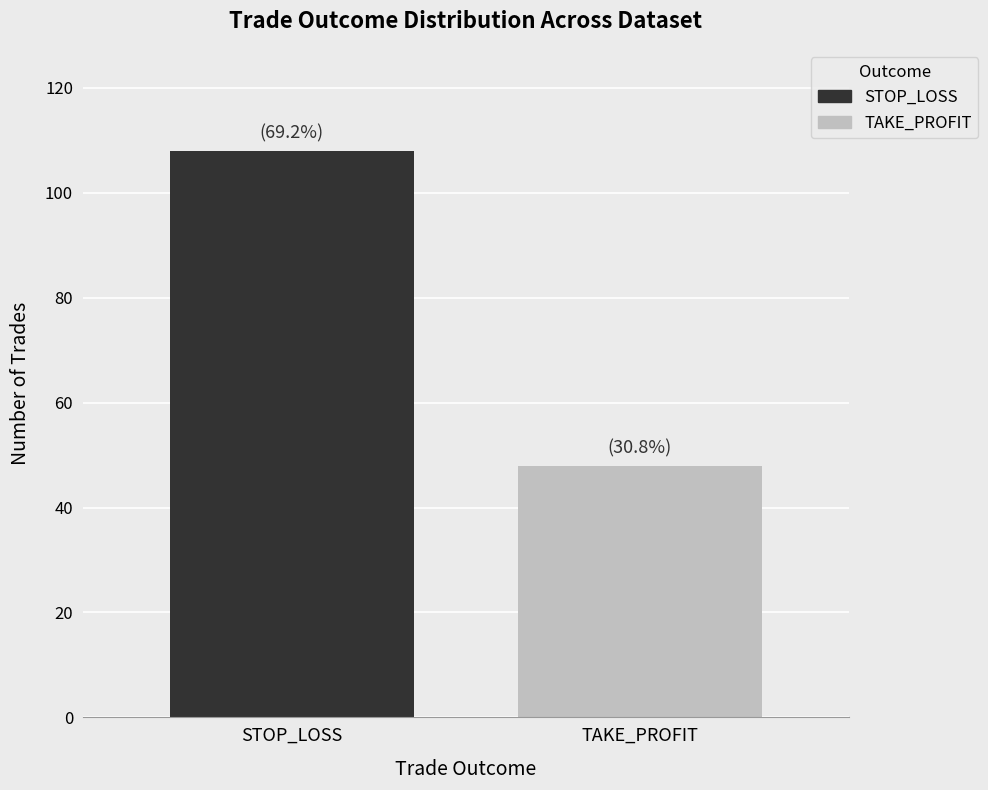

What is the minimum value shown in the chart?

48